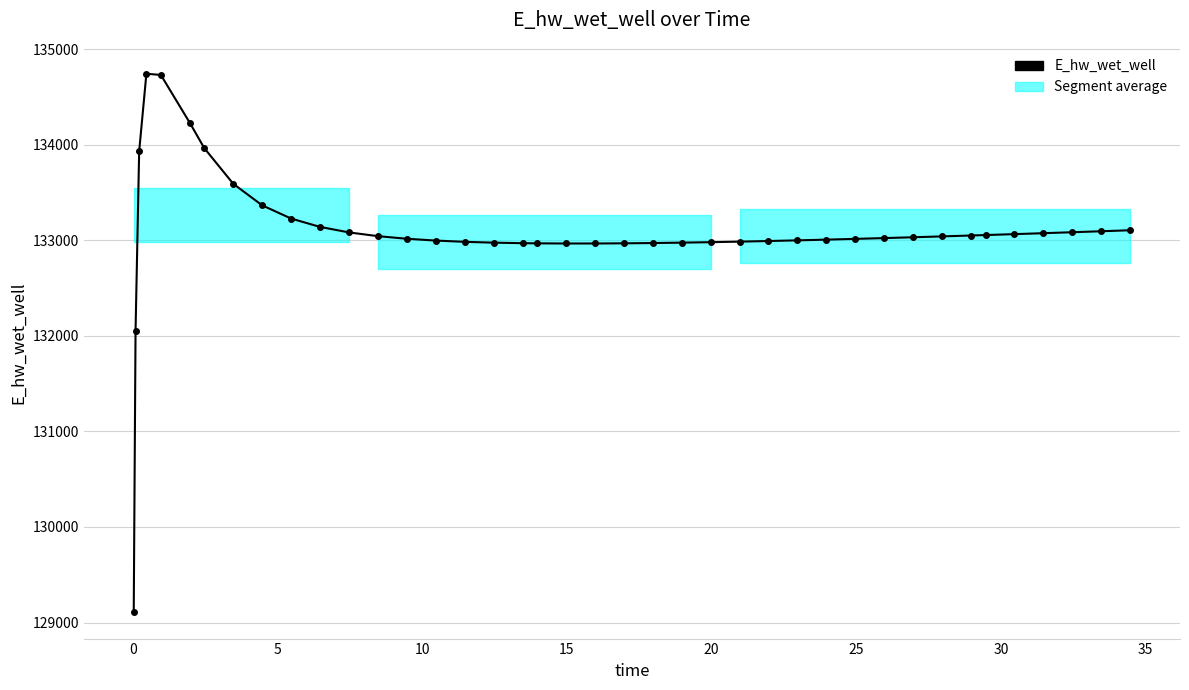

What is the sum of all values?

5323586.0